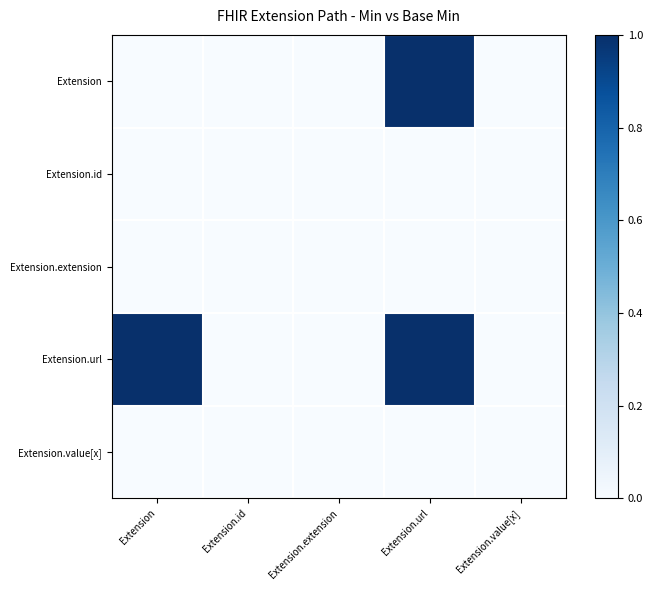

At how many categories does at least one series exceed 0?

2